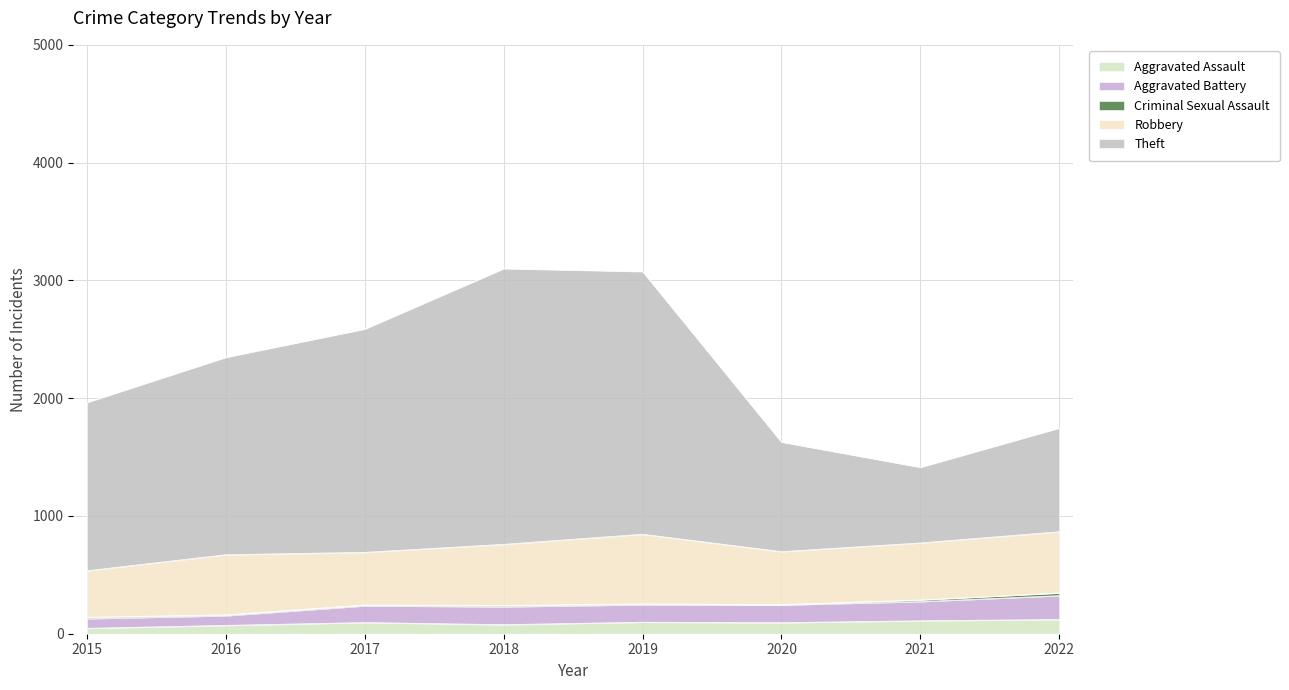

Does the chart display data point markers on the line(s)?

No